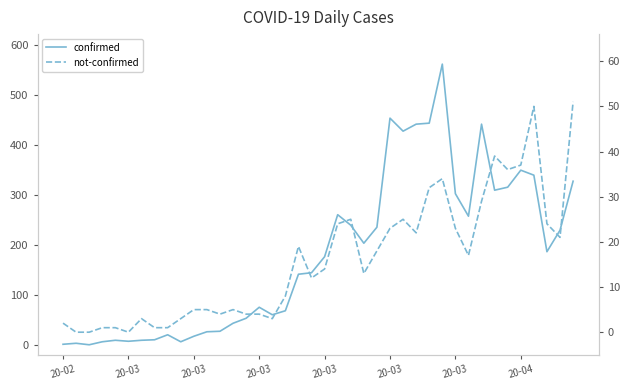

Which category has the highest value across all series?

29